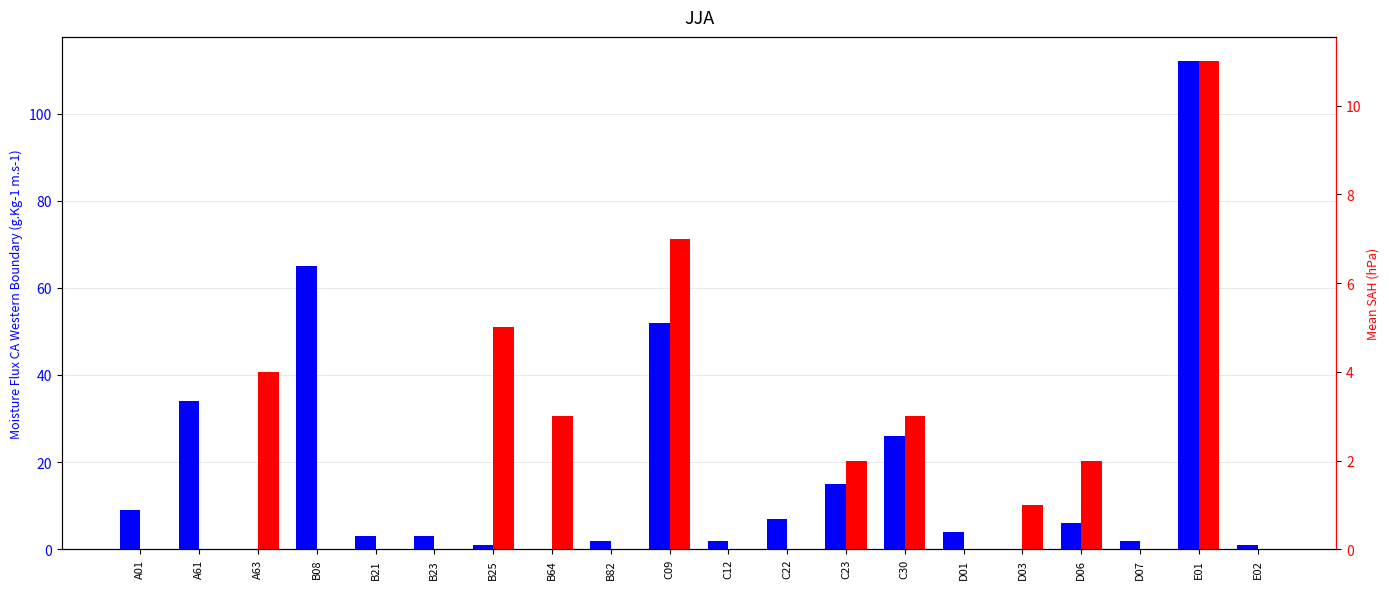

Is it true that A63+B25 equals 11 at E01?

True